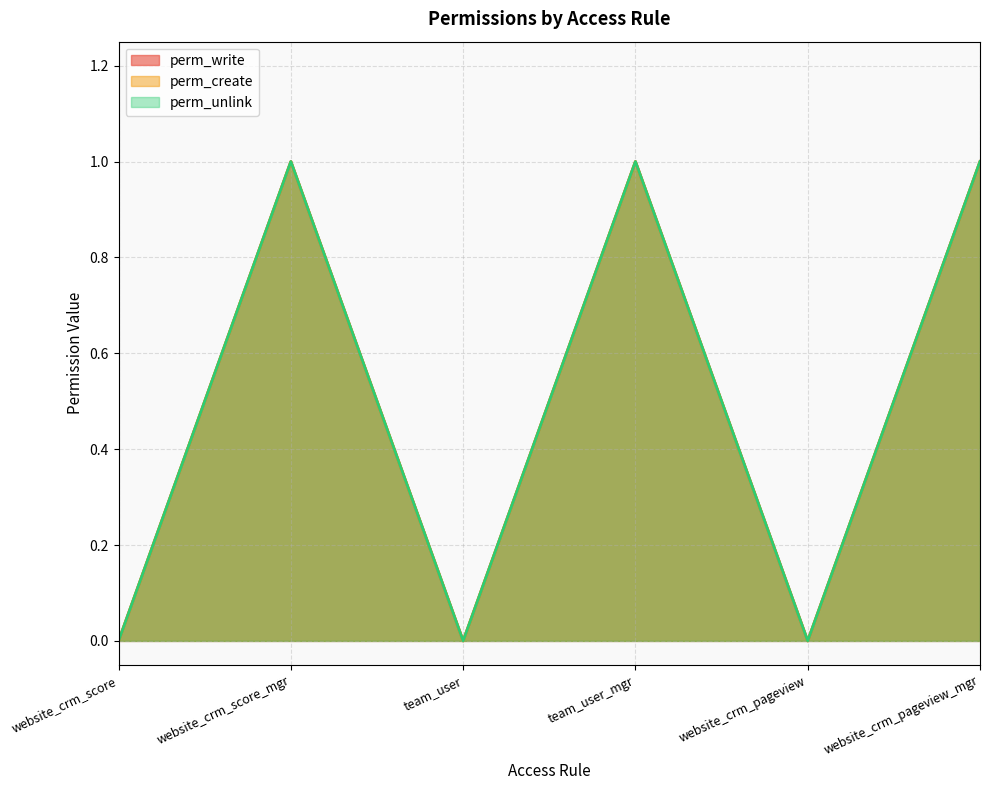

True or false: perm_unlink has more than 1 interior local peaks.

True